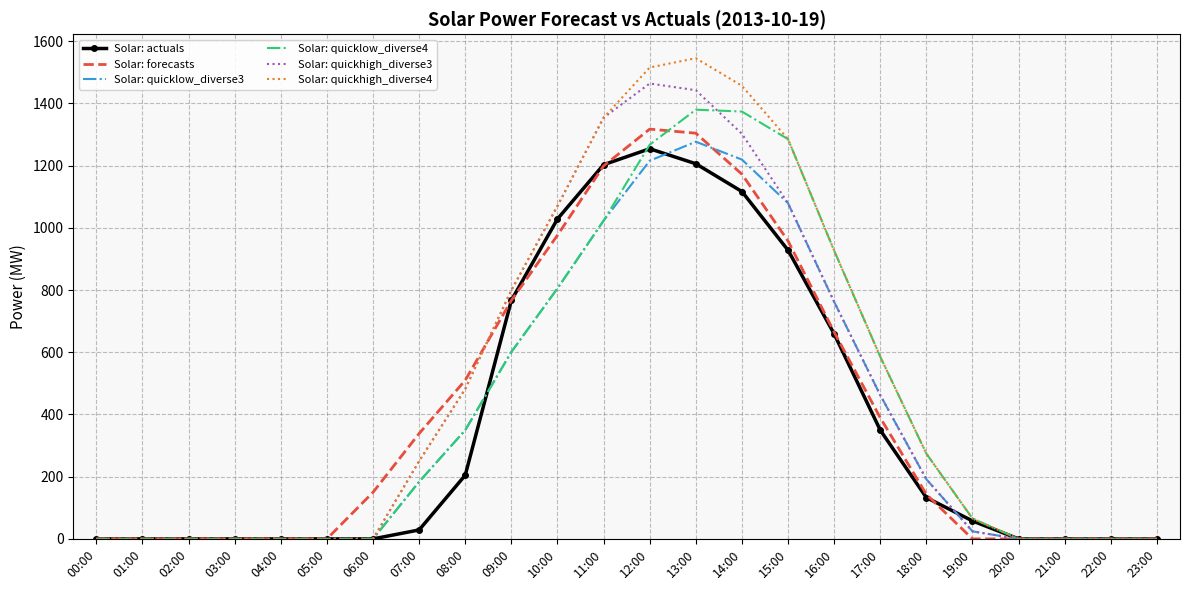

What is the spread (max minus min) of values at 17:00?

236.1